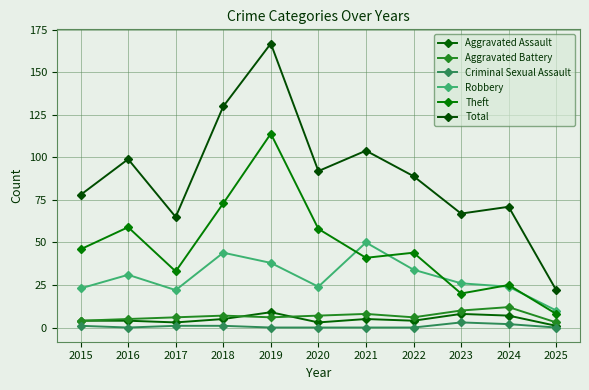

What value does the Criminal Sexual Assault series have at 2023?

3